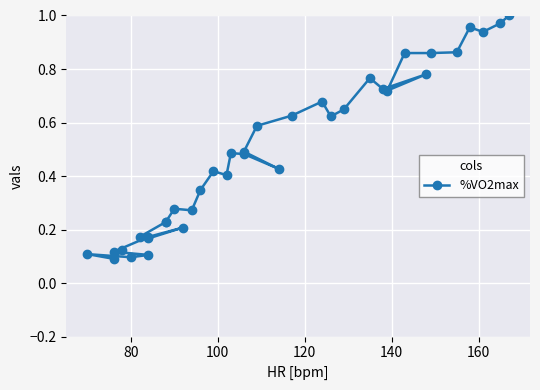

True or false: the data shows 0.4 at 27.

False